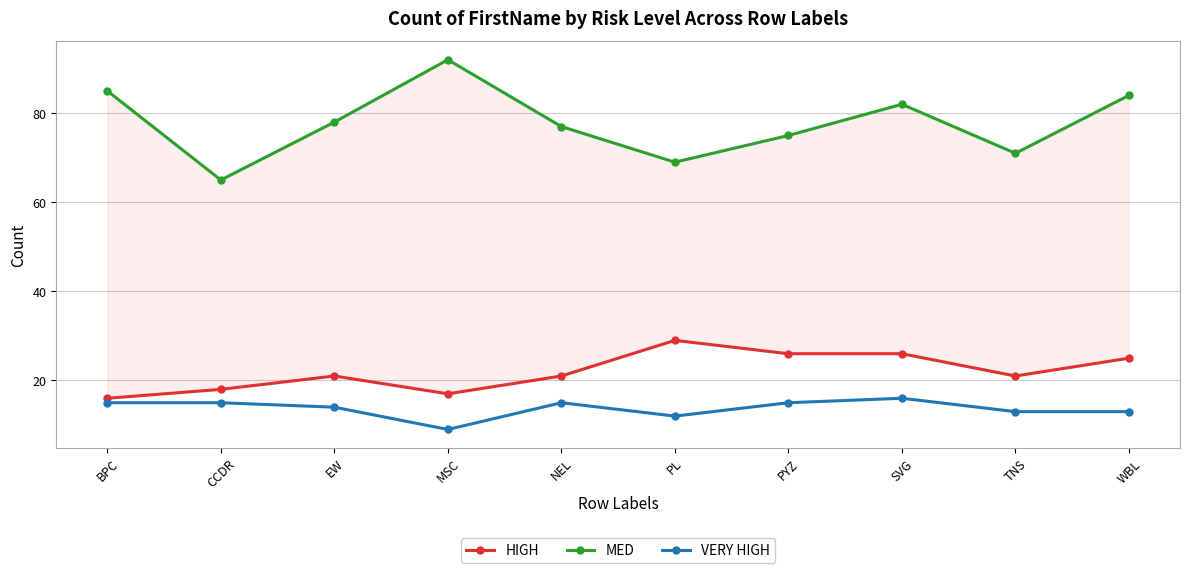

Rank the series by their maximum value, from lowest to highest.

VERY HIGH, HIGH, MED